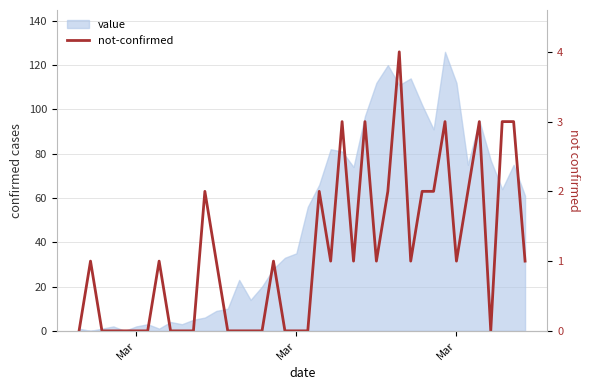

True or false: the data has more than 0 interior local peaks.

True